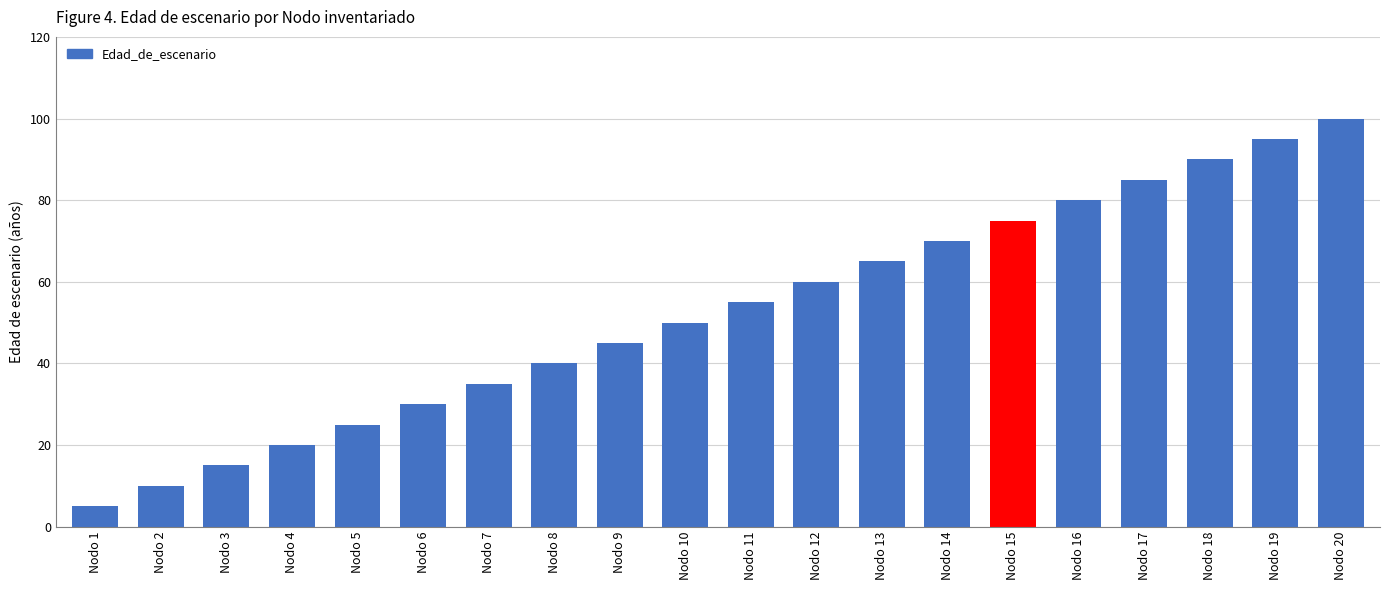

Count the number of data series in this chart.

1